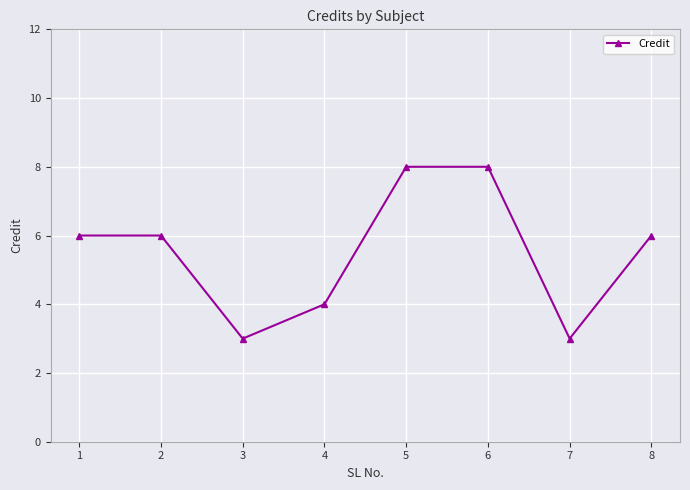

How many points are lower than both their immediate neighbors (excluding endpoints)?

2